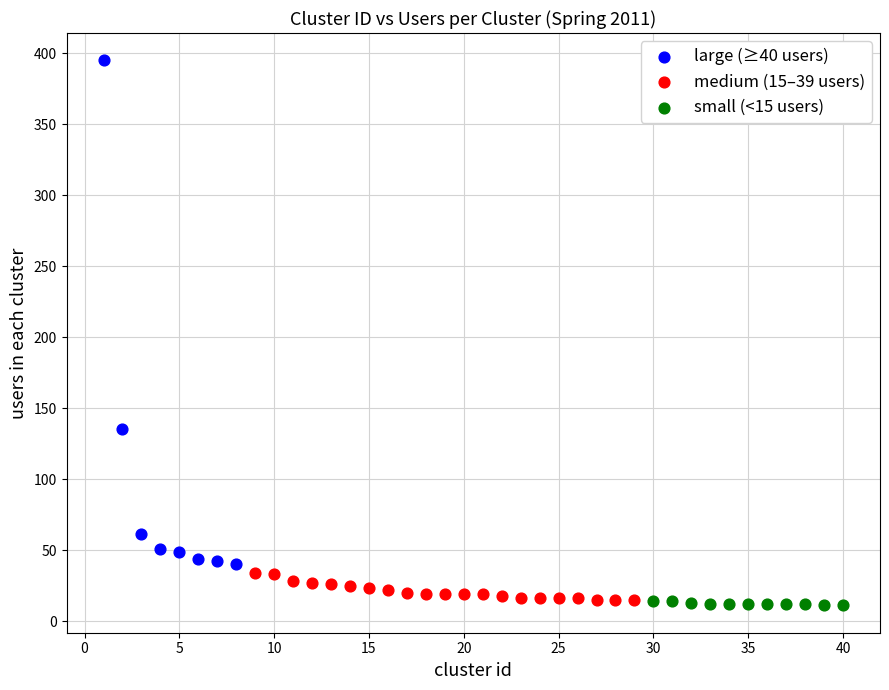

Which series has the largest Y range (max minus min)?

large (≥40 users)